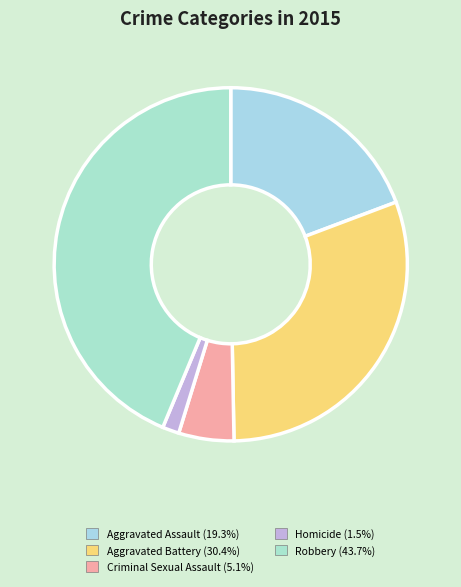

What percentage is NOT represented by Aggravated Battery?

69.6%